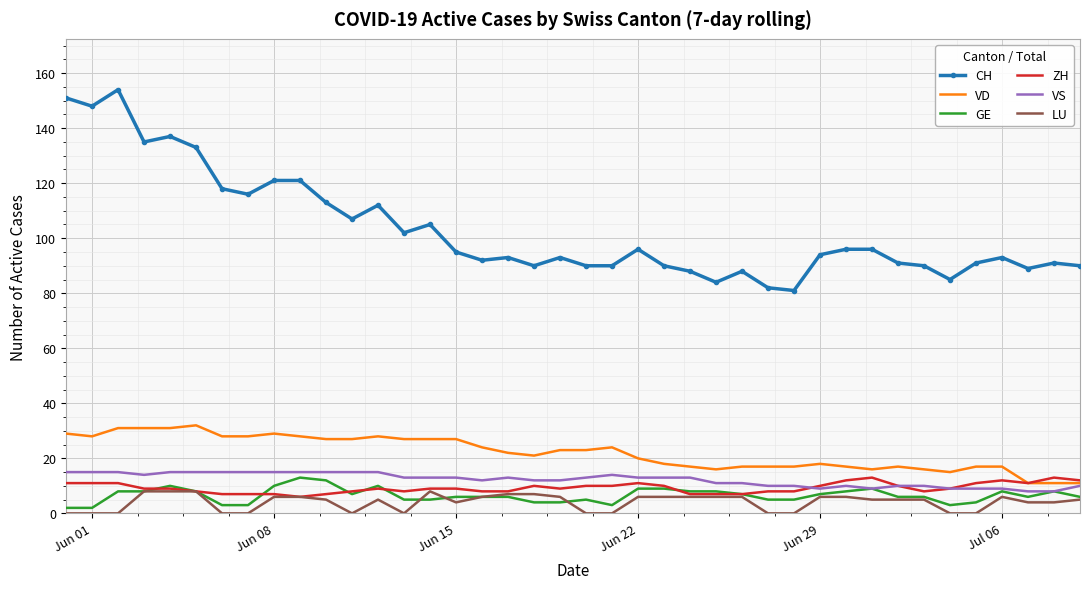

What are all the series names shown in the legend?

CH, VD, GE, ZH, VS, LU